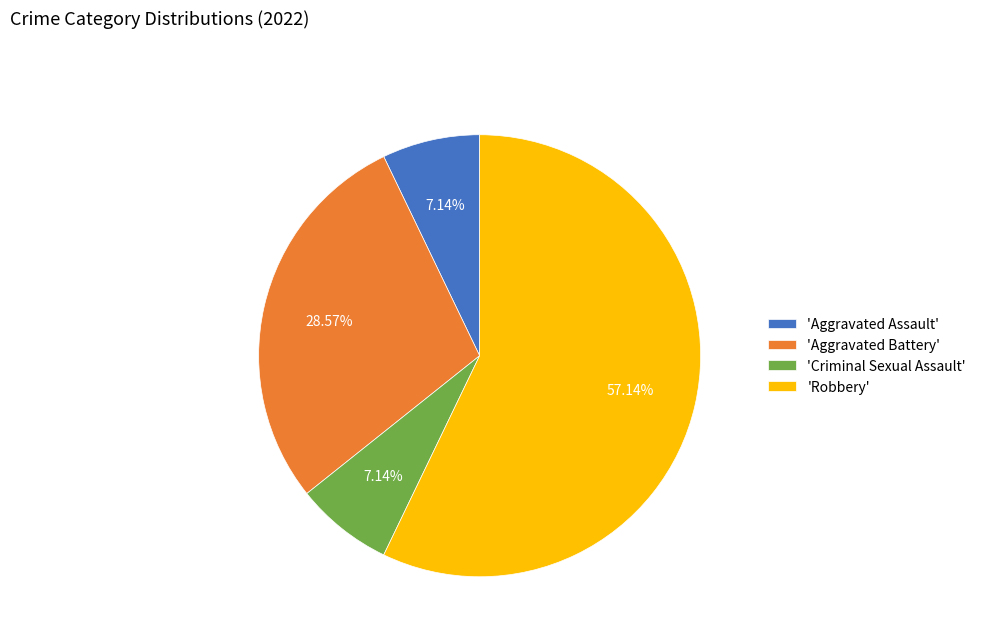

Which slice represents more than half of the pie?

'Robbery'